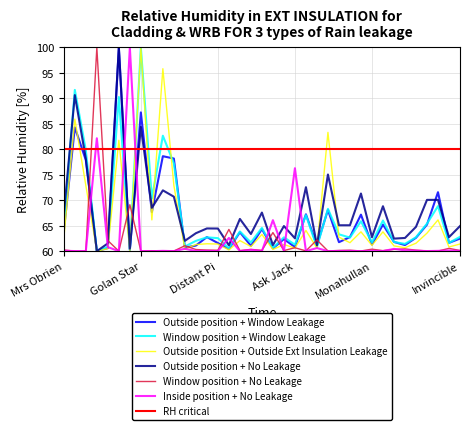

The value of Outside position + Window Leakage at Monahullan is 61.3. True or false?

True